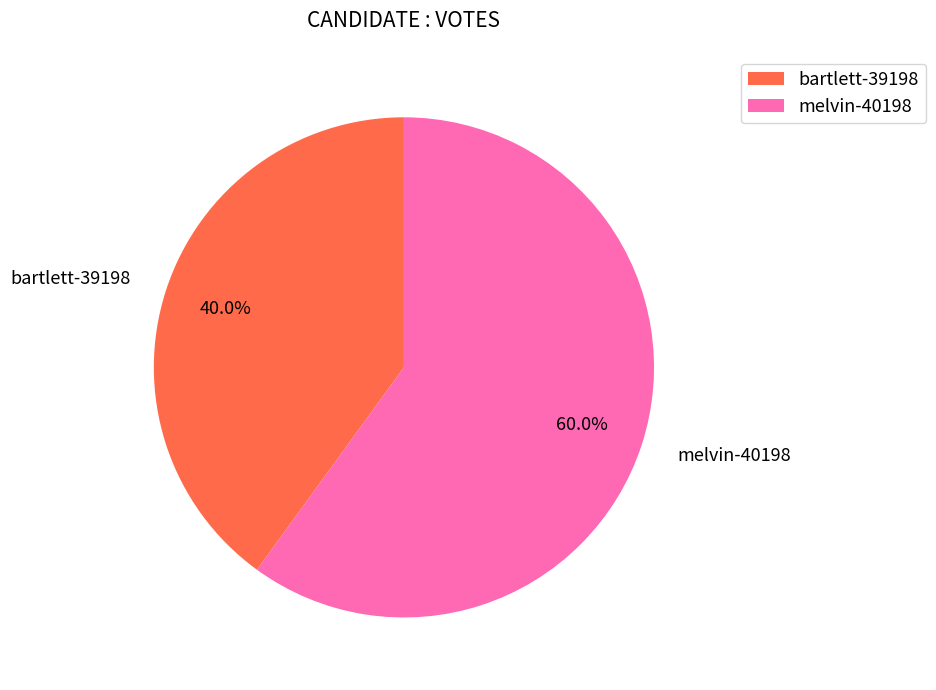

Is there any slice that represents more than half of the pie?

Yes